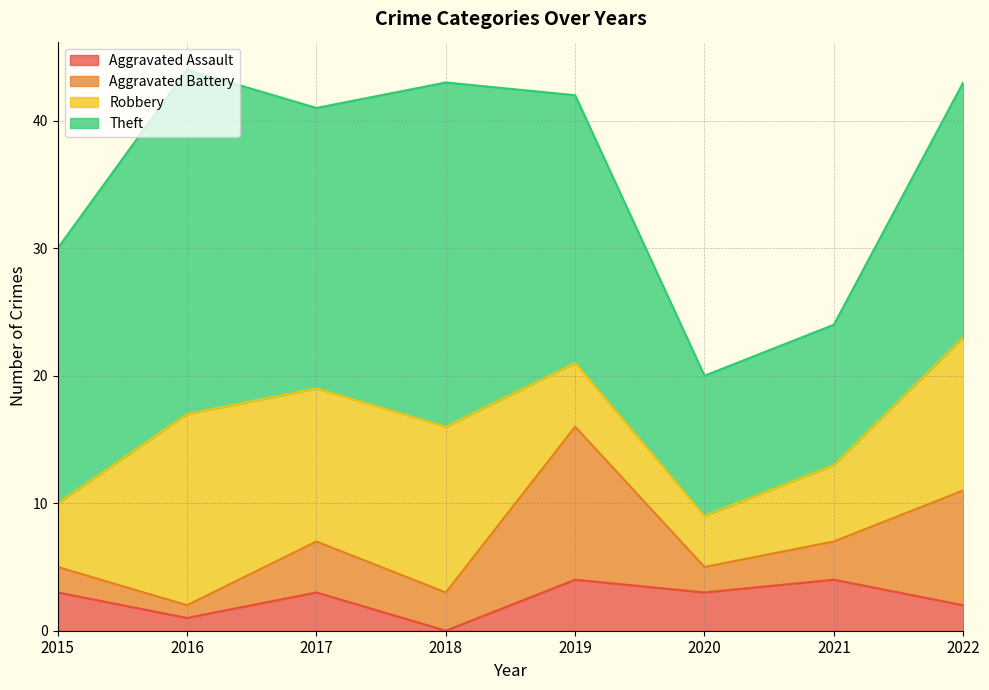

Reading left to right, what are all the values shown in this chart?

Aggravated Assault: 3	1	3	0	4	3	4	2
Aggravated Battery: 2	1	4	3	12	2	3	9
Robbery: 5	15	12	13	5	4	6	12
Theft: 20	27	22	27	21	11	11	20